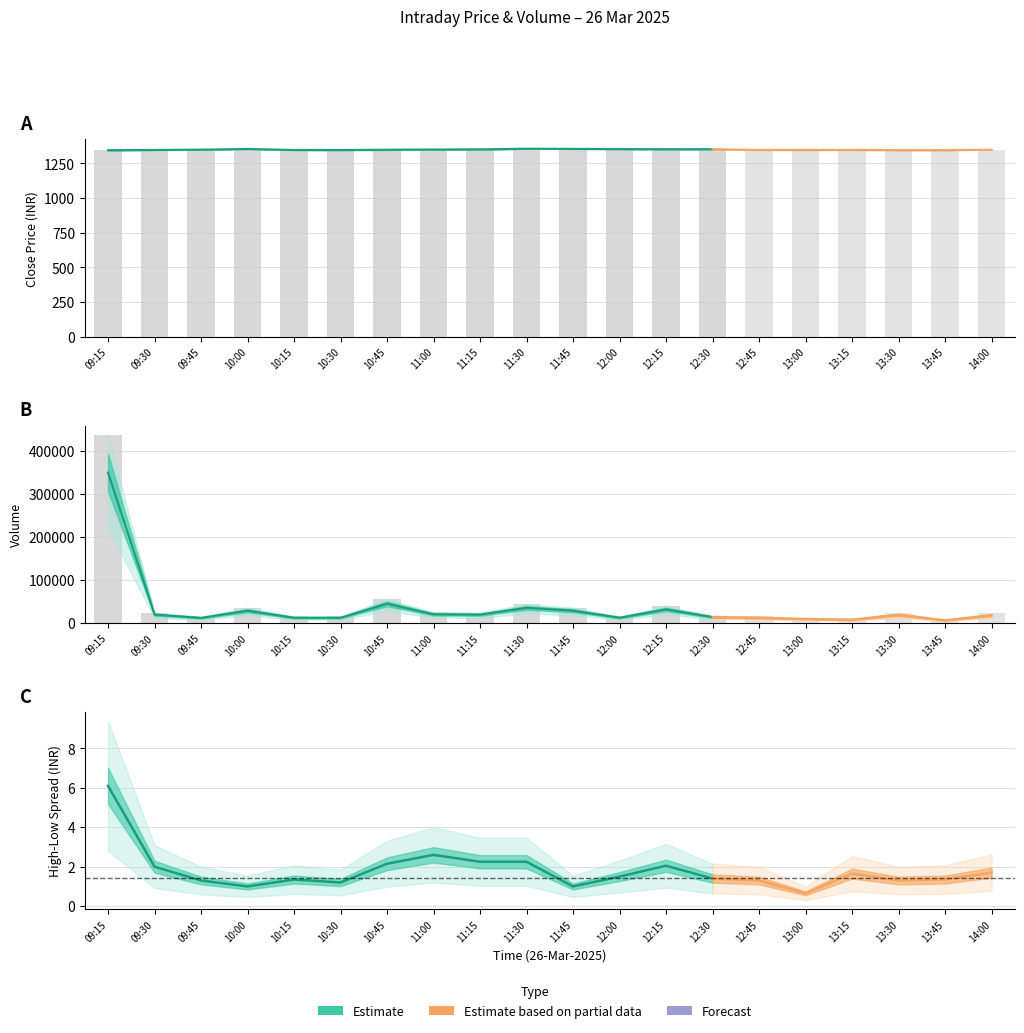

Between close and 15, which is larger?

15